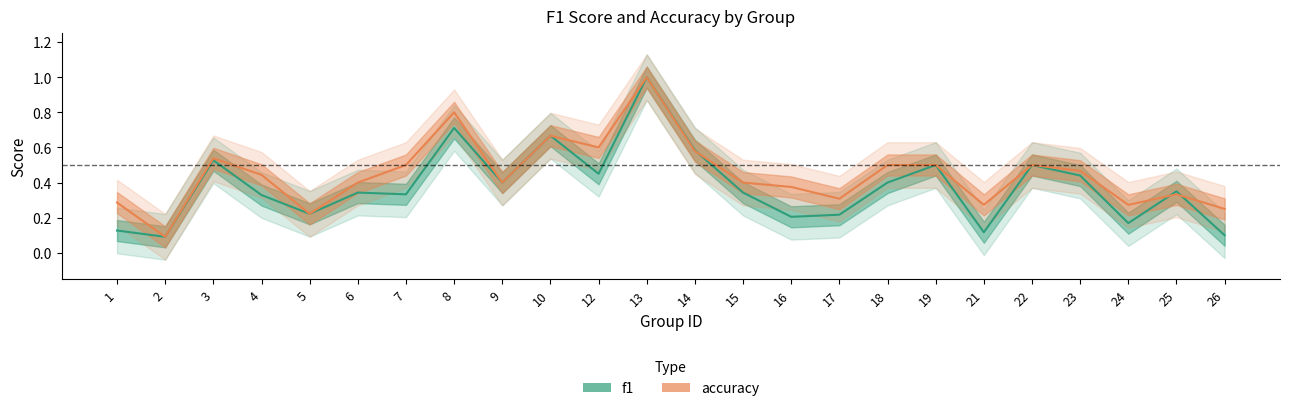

Which series has the largest total across all categories?

accuracy